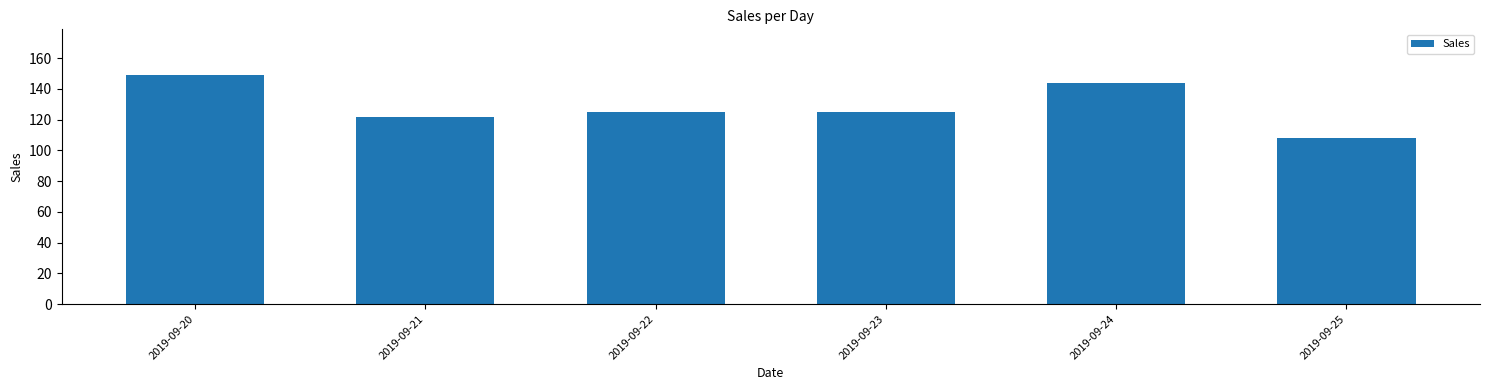

Read the value at 2019-09-21, to the nearest 5.

120